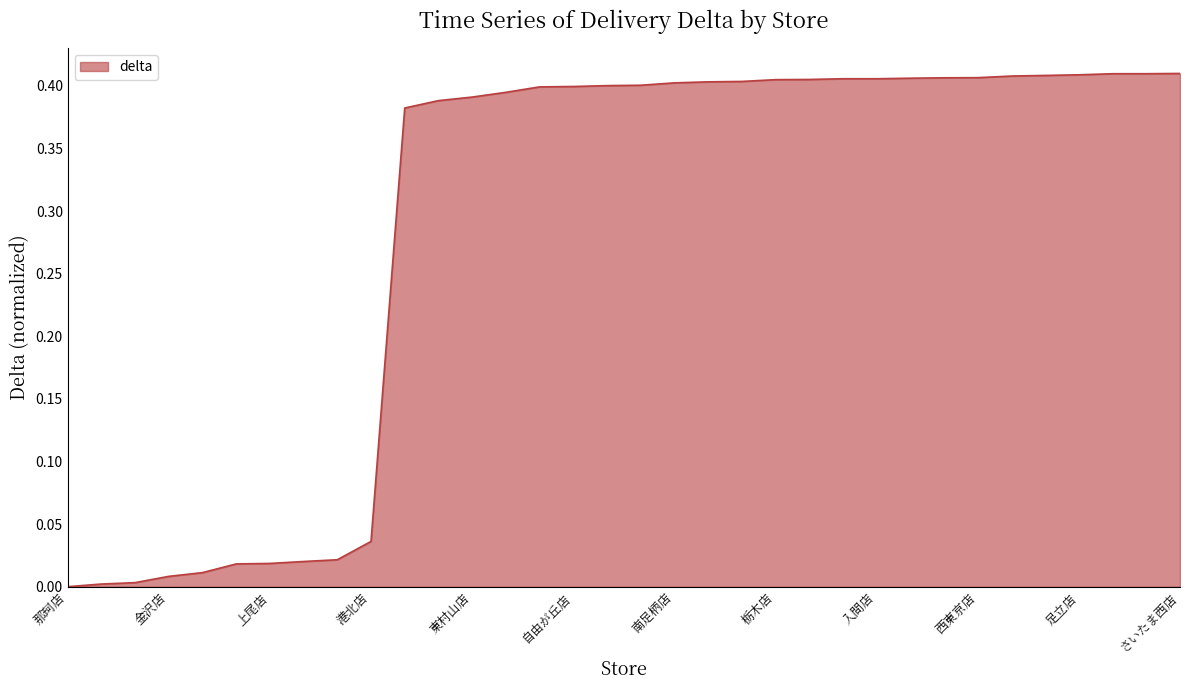

What is the label of the 13th point from the right?

栃木店